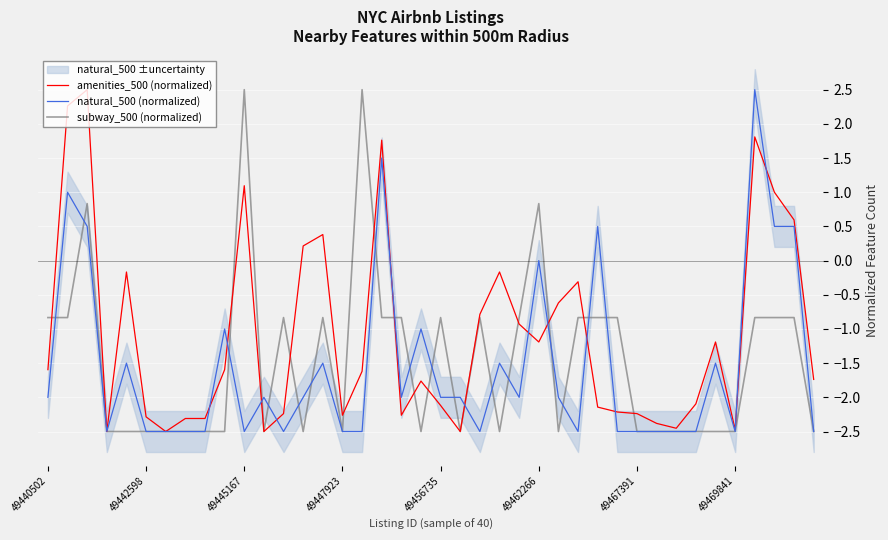

What is the minimum value for natural_500 (normalized)?

-2.5